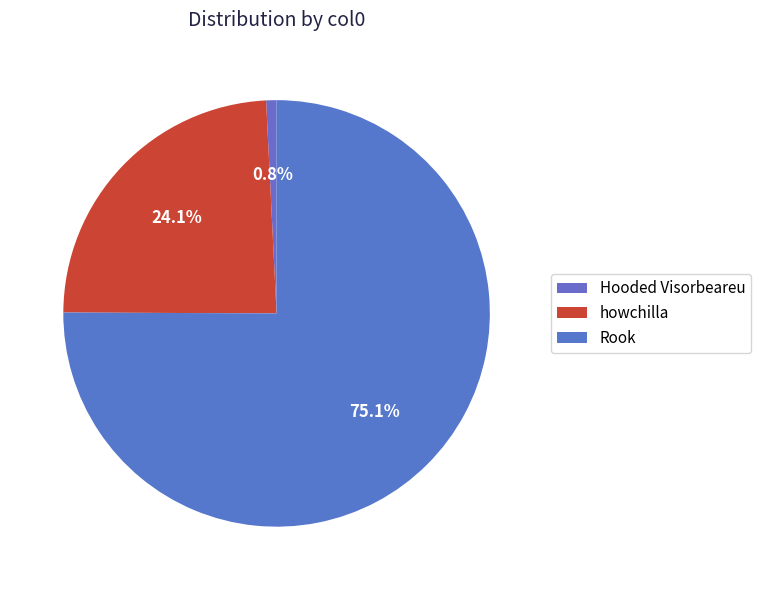

Approximately how many times larger is the value at Rook compared to Hooded Visorbeareu?

95.8